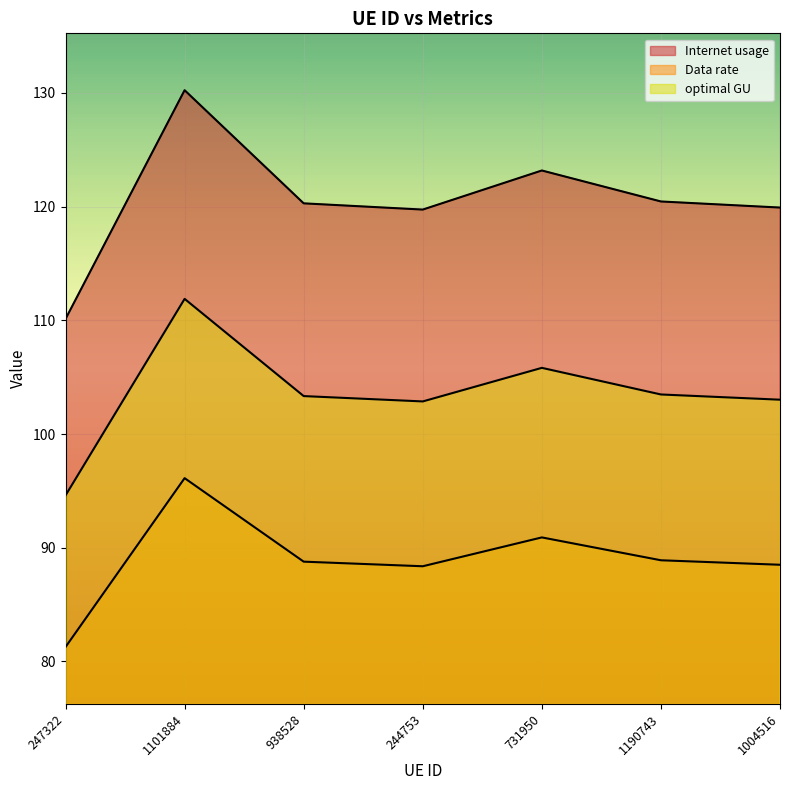

At which category is the sum across all series the highest?

1101884